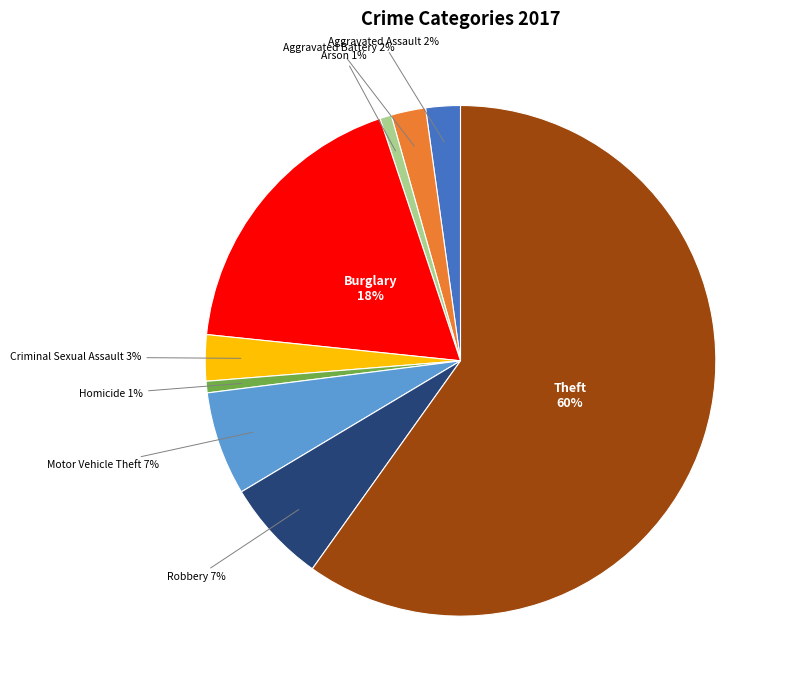

What is the largest slice in the pie chart?

Theft